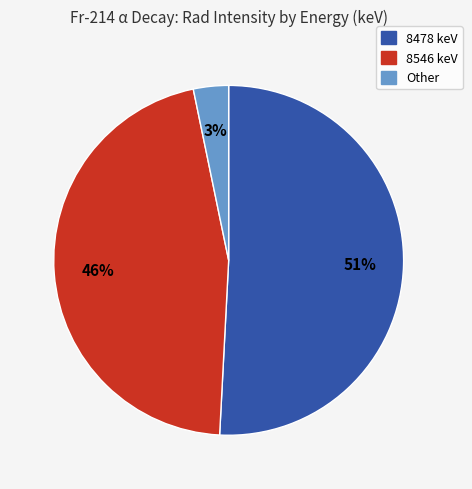

Does any single category account for the majority?

Yes